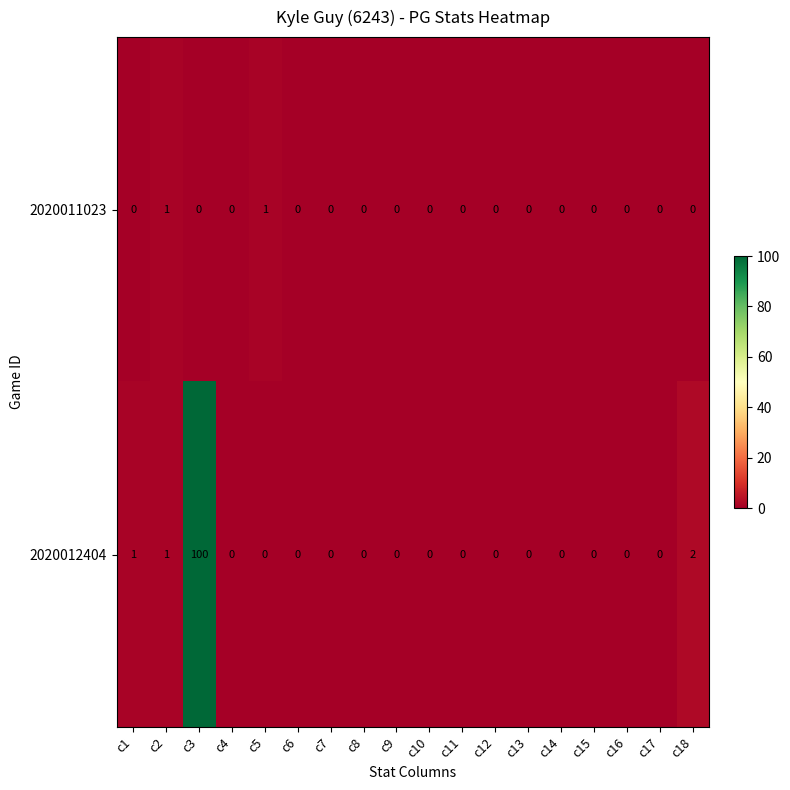

What is the difference between the maximum and minimum values in the 2020012404 series?

100